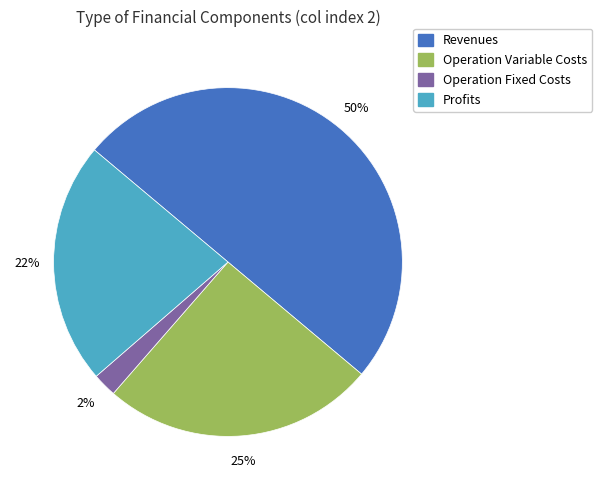

To the nearest percent, what is the difference between the largest and smallest slice percentages?

48%